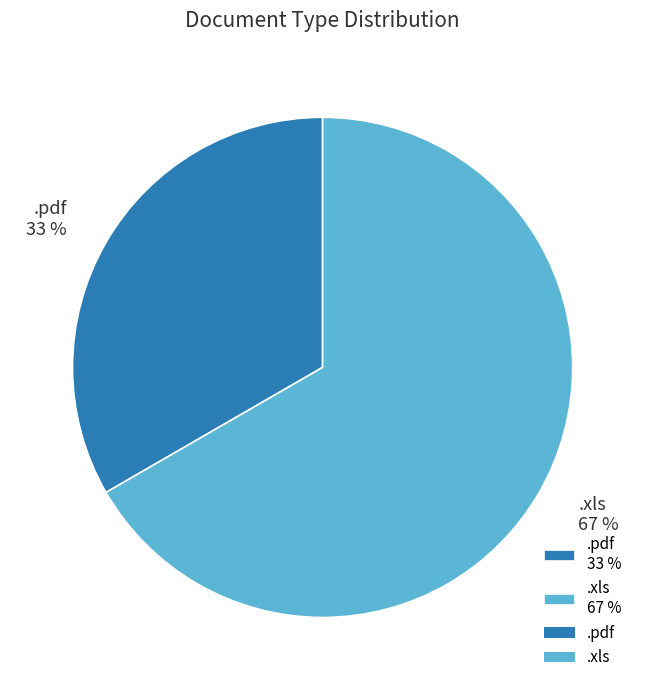

Is it true that .xls is 67% of the pie?

True